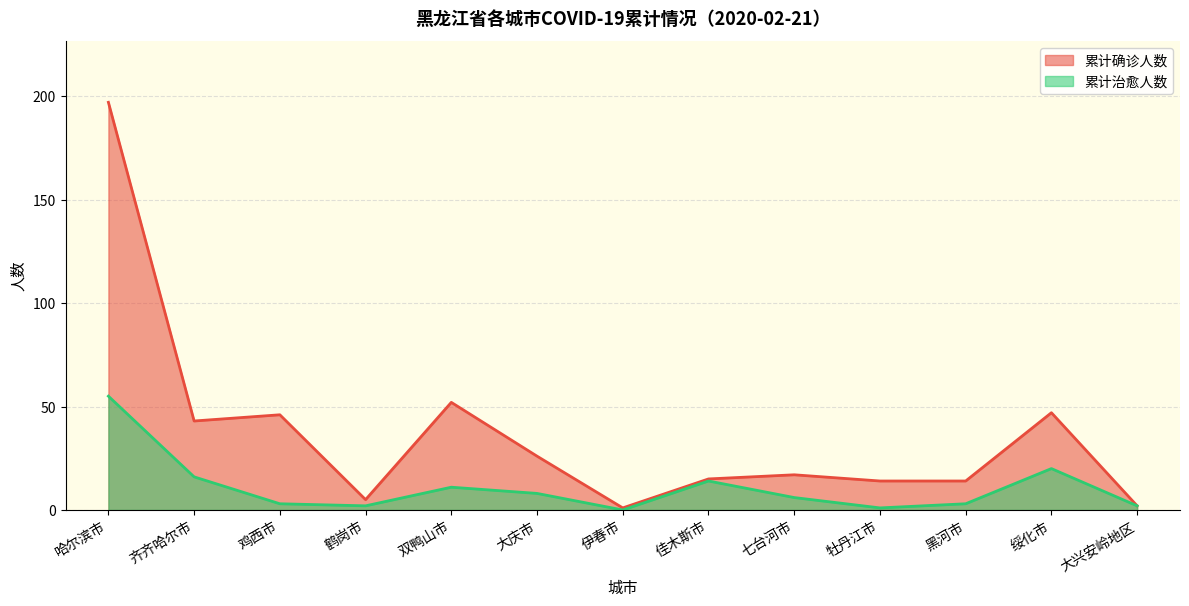

What position from the left is 齐齐哈尔市?

2